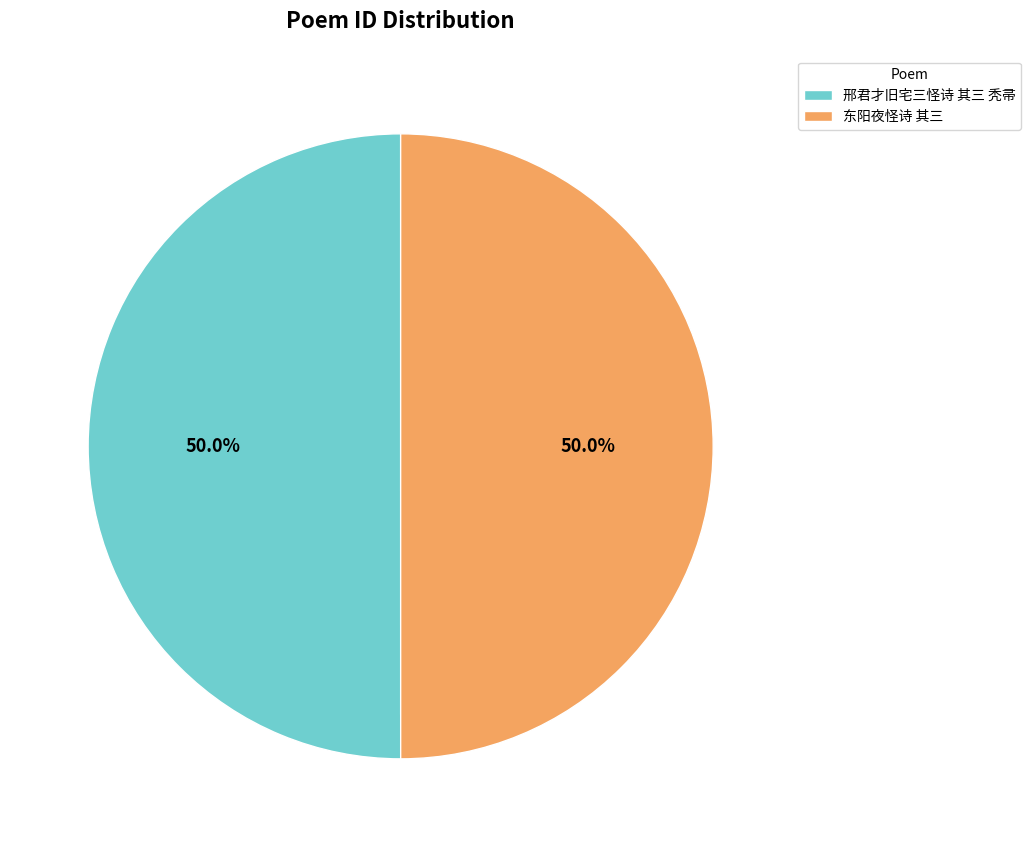

How many segments does this pie chart have?

2